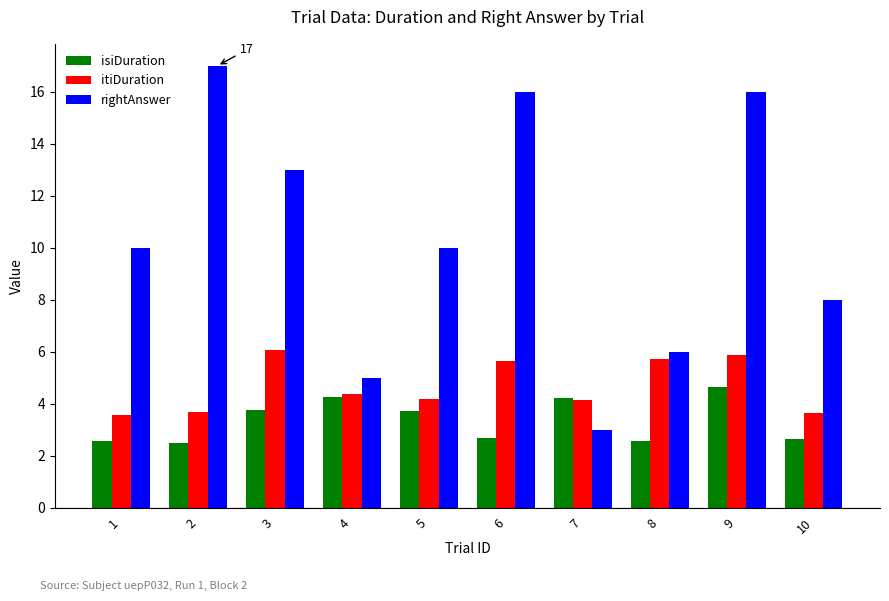

What is the difference between the maximum and minimum values in the isiDuration series?

2.2